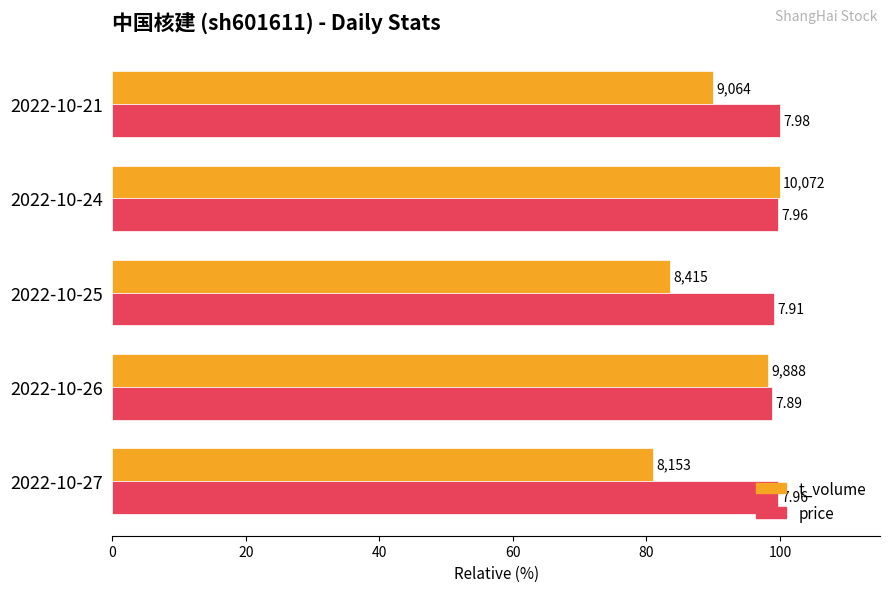

How many bars are there in total?

10